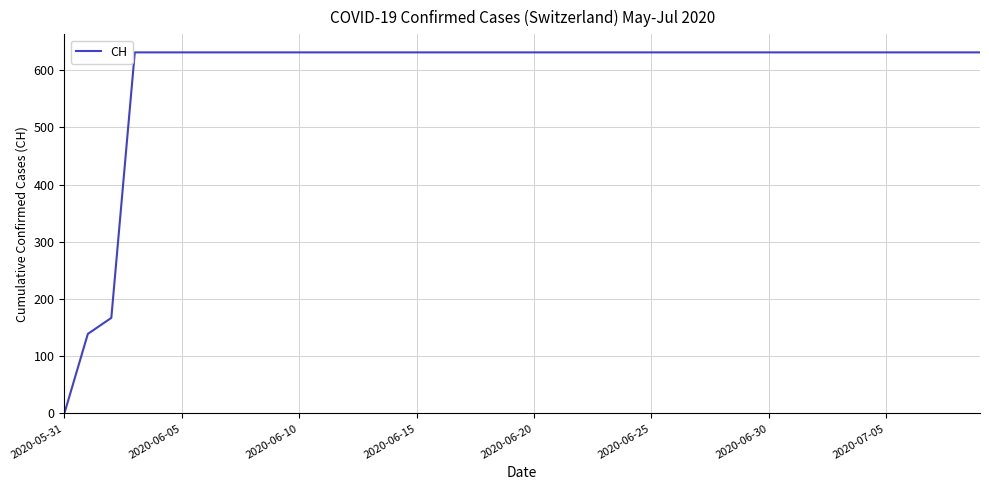

What is the maximum value shown in the chart?

631